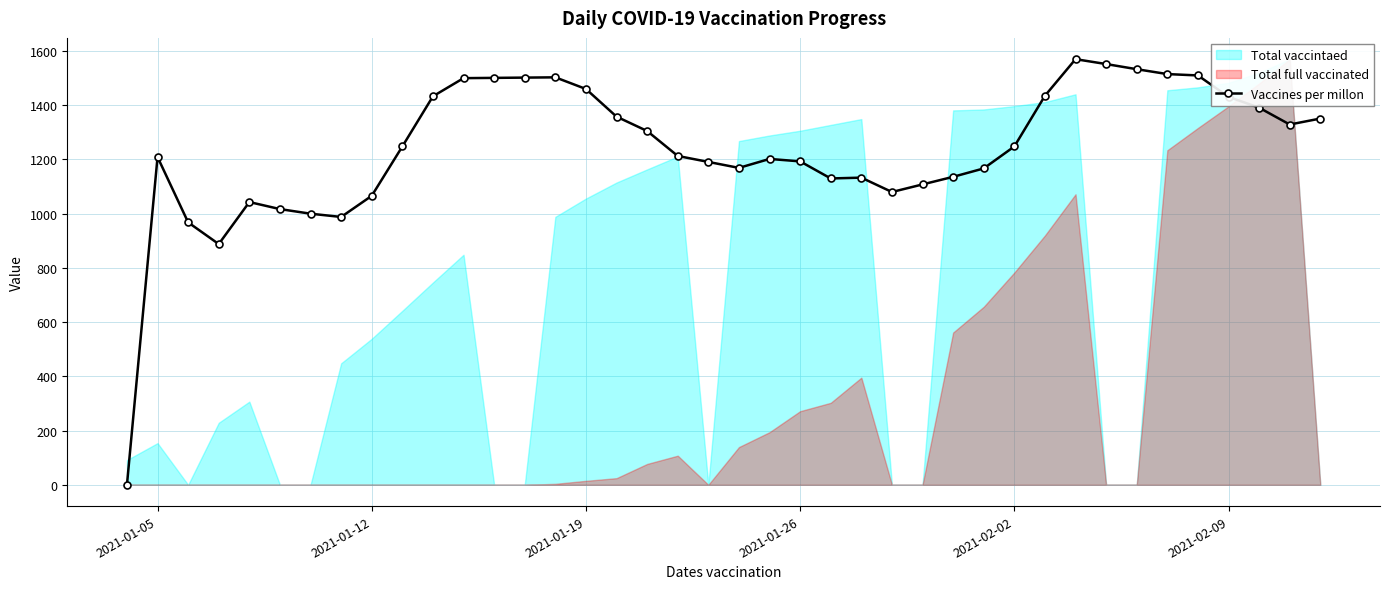

Where is the first local maximum for Vaccines per millon?

2021-01-05